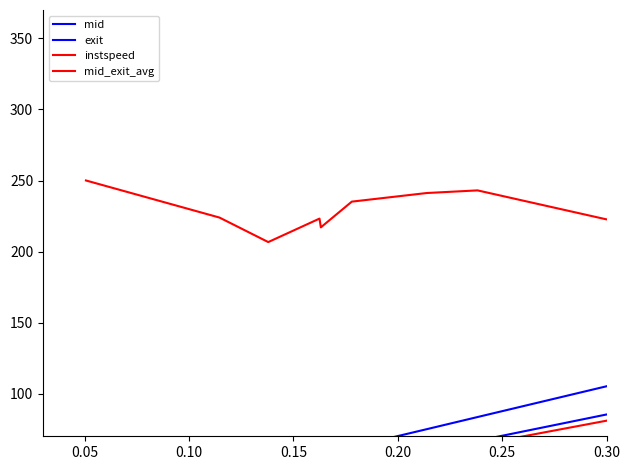

Does the chart display data point markers on the line(s)?

No